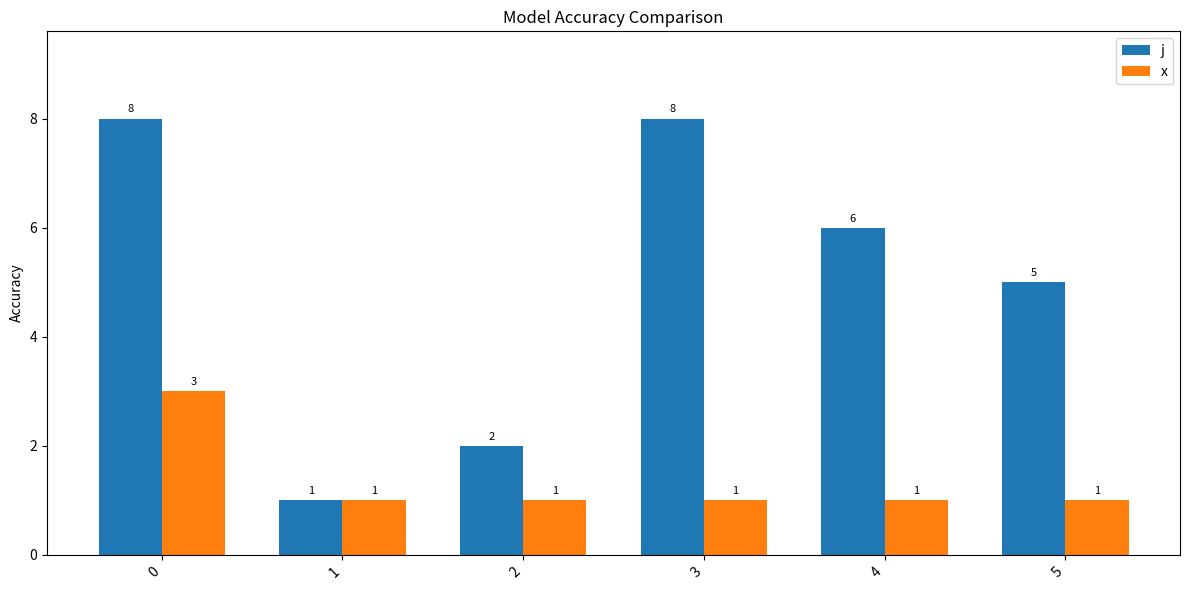

Count the number of categories in the chart.

6